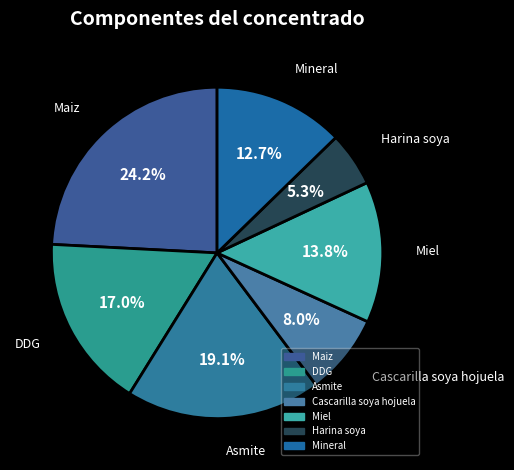

What portion of the pie excludes Mineral?

87.3%